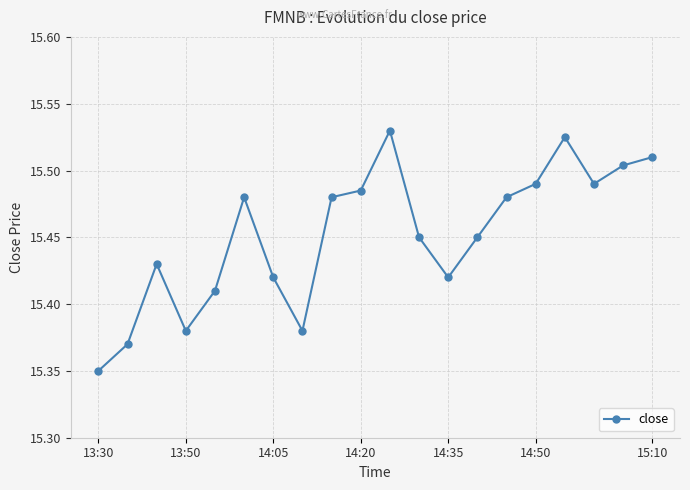

True or false: there are more than 0 points higher than both neighbors.

True